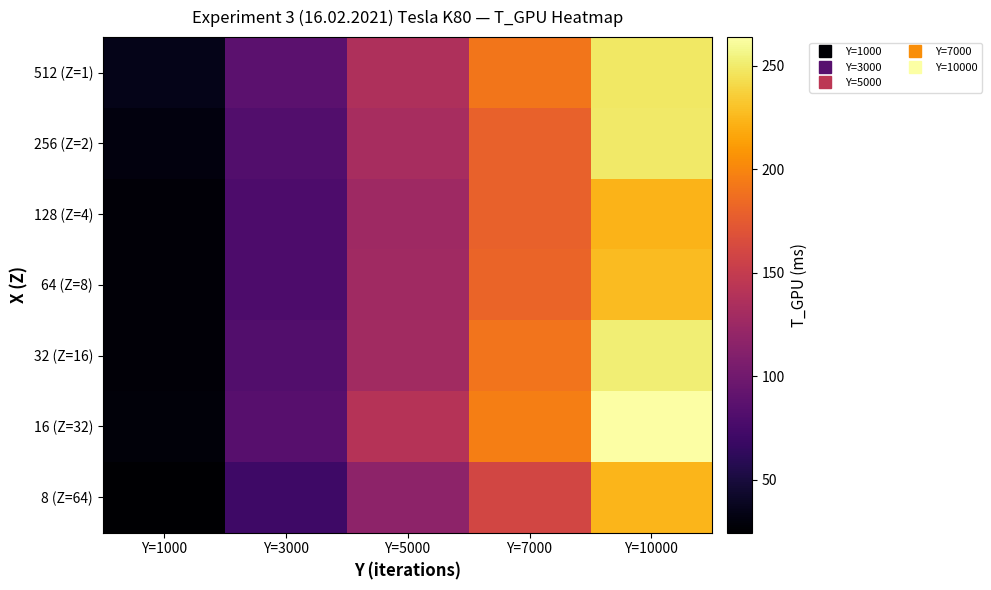

Reading left to right, extract all data points from this chart.

512 (Z=1): Y=1000=35.4	Y=3000=87.4	Y=5000=136.1	Y=7000=190.9	Y=10000=248.8
256 (Z=2): Y=1000=30.7	Y=3000=81.9	Y=5000=132.1	Y=7000=179.3	Y=10000=249.3
128 (Z=4): Y=1000=28.0	Y=3000=79.3	Y=5000=126.4	Y=7000=179.0	Y=10000=223.4
64 (Z=8): Y=1000=27.4	Y=3000=79.4	Y=5000=127.7	Y=7000=181.2	Y=10000=226.7
32 (Z=16): Y=1000=27.8	Y=3000=81.9	Y=5000=128.8	Y=7000=190.6	Y=10000=251.7
16 (Z=32): Y=1000=28.6	Y=3000=85.2	Y=5000=141.2	Y=7000=196.0	Y=10000=263.7
8 (Z=64): Y=1000=24.6	Y=3000=70.9	Y=5000=116.2	Y=7000=159.7	Y=10000=224.0